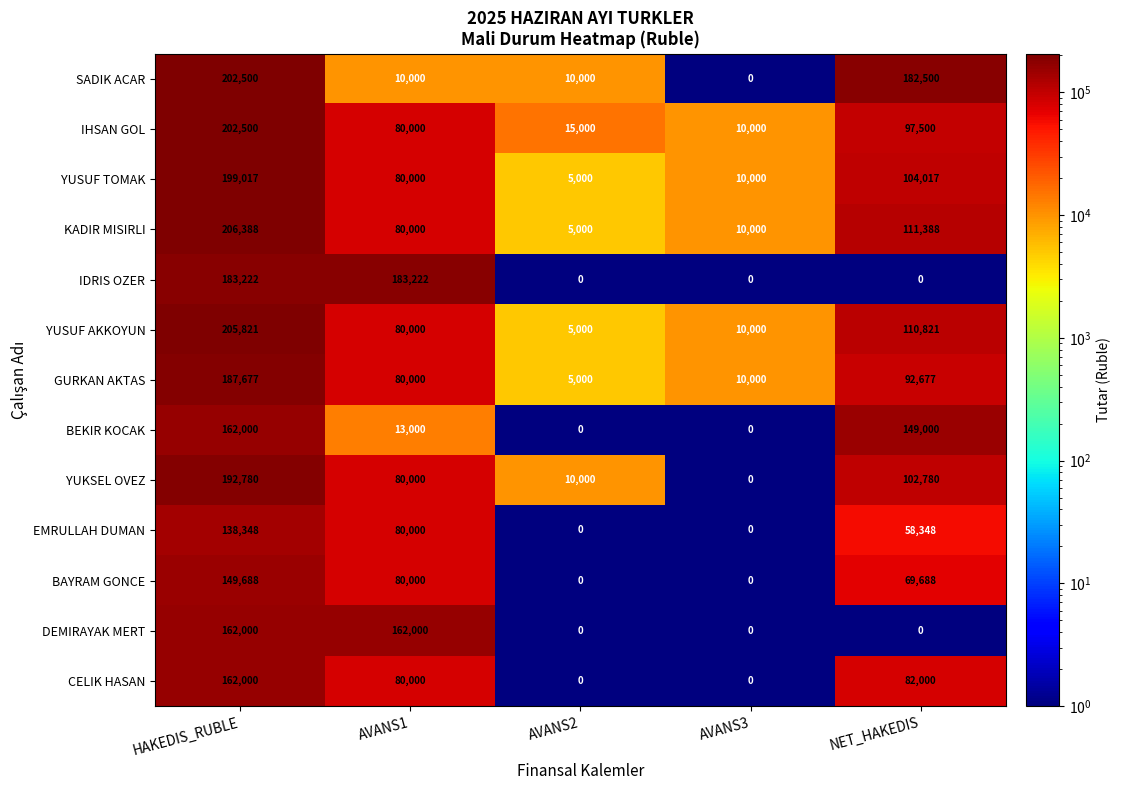

What is the highest value of the YUKSEL OVEZ series?

192780